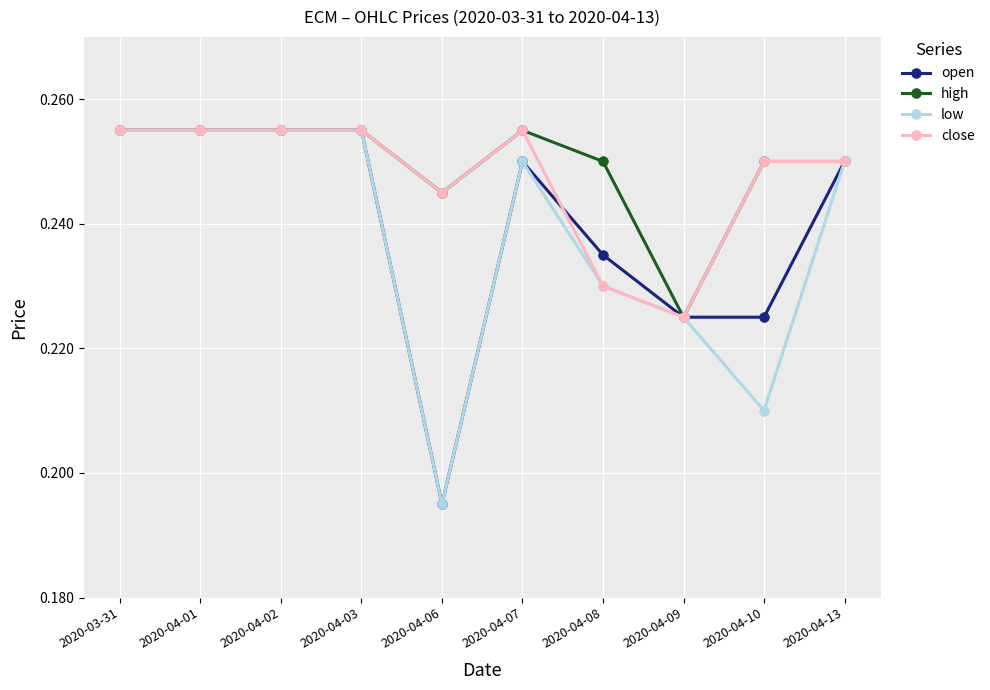

How many categories are shown in the chart?

10